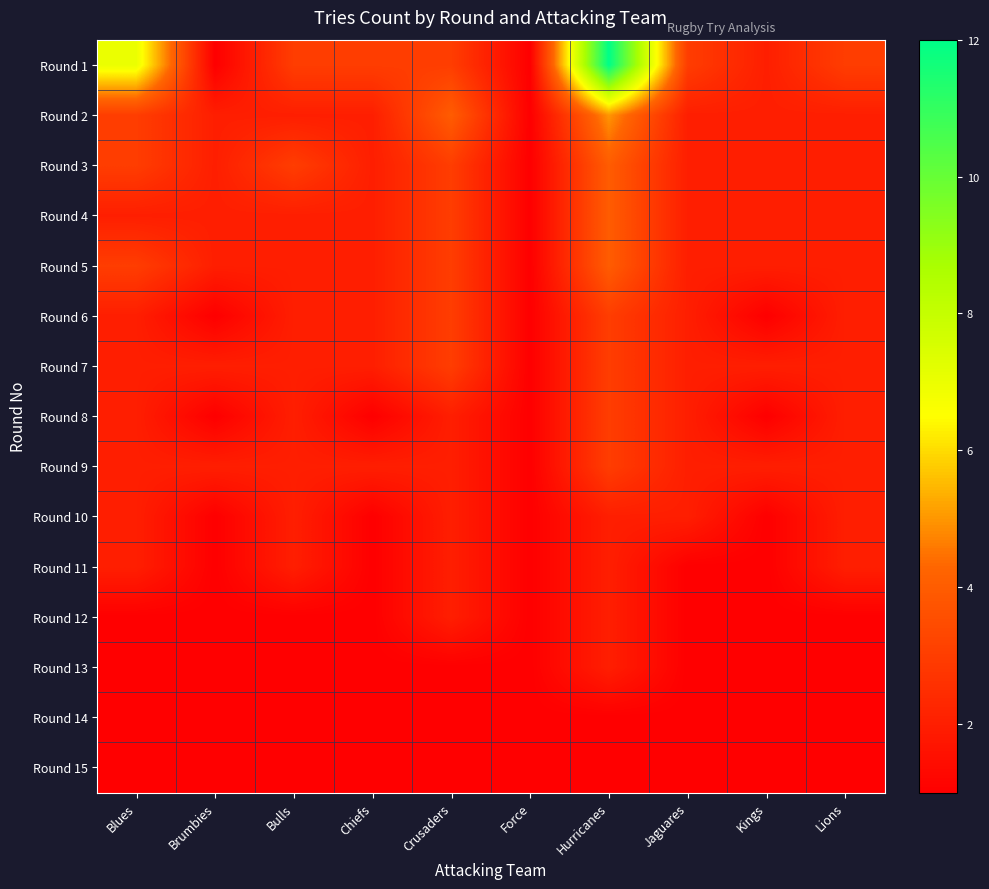

How many categories are shown in the chart?

10